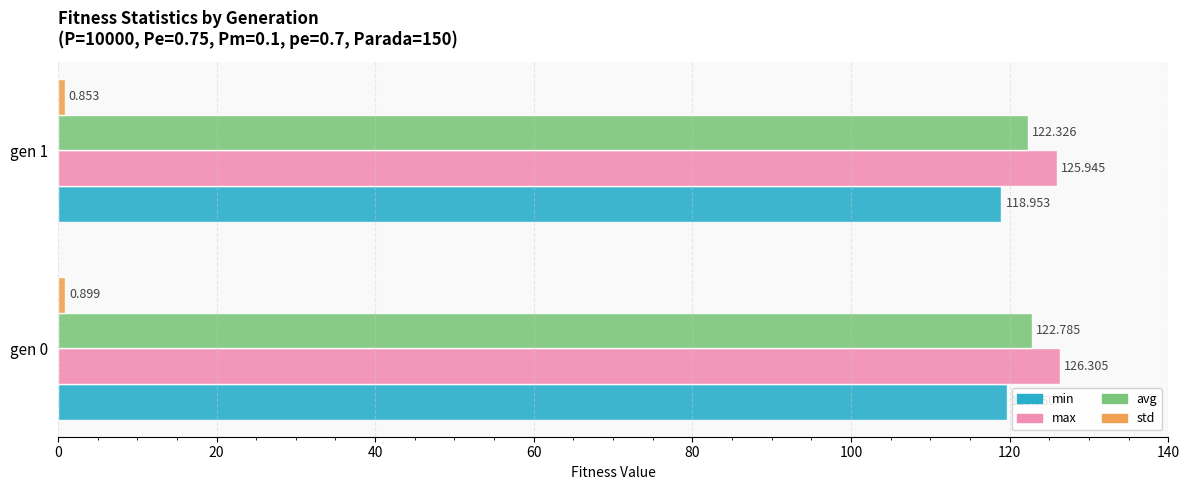

Between gen 0 and gen 1, which series saw the biggest shift?

min